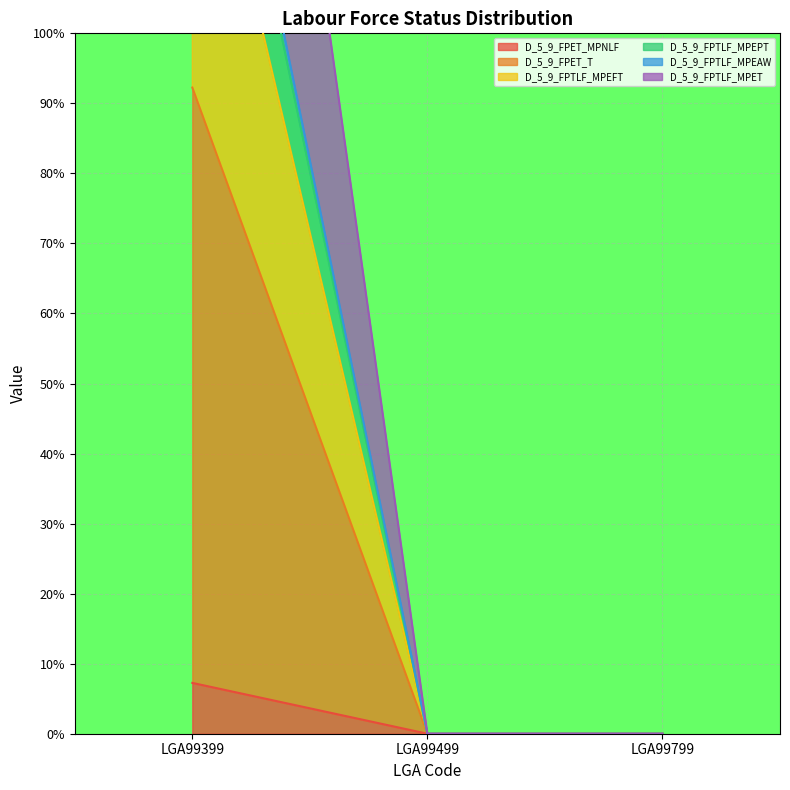

How many lines are shown in the chart?

6